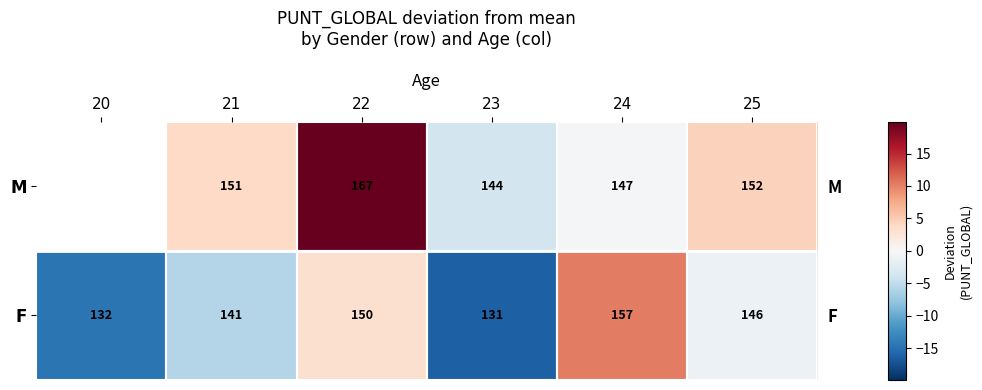

What is the minimum value shown in the chart?

-16.3